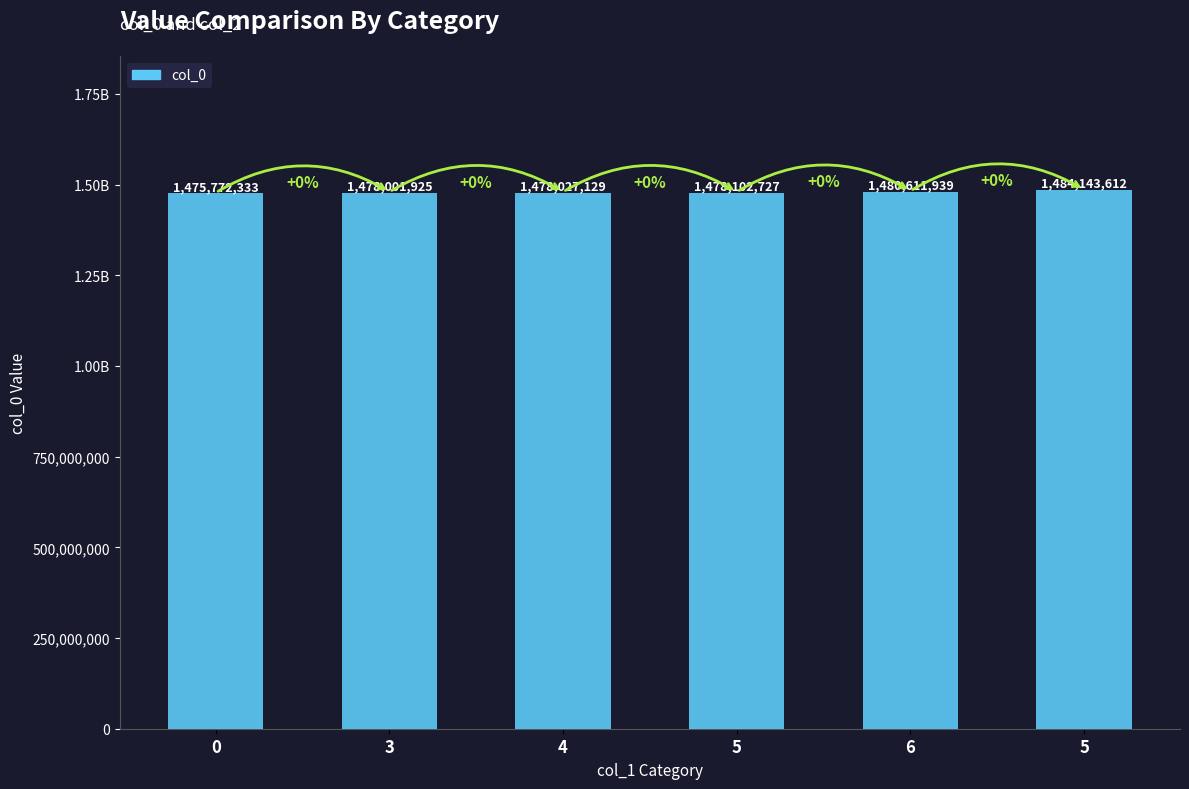

Which label corresponds to the largest value in the chart?

5